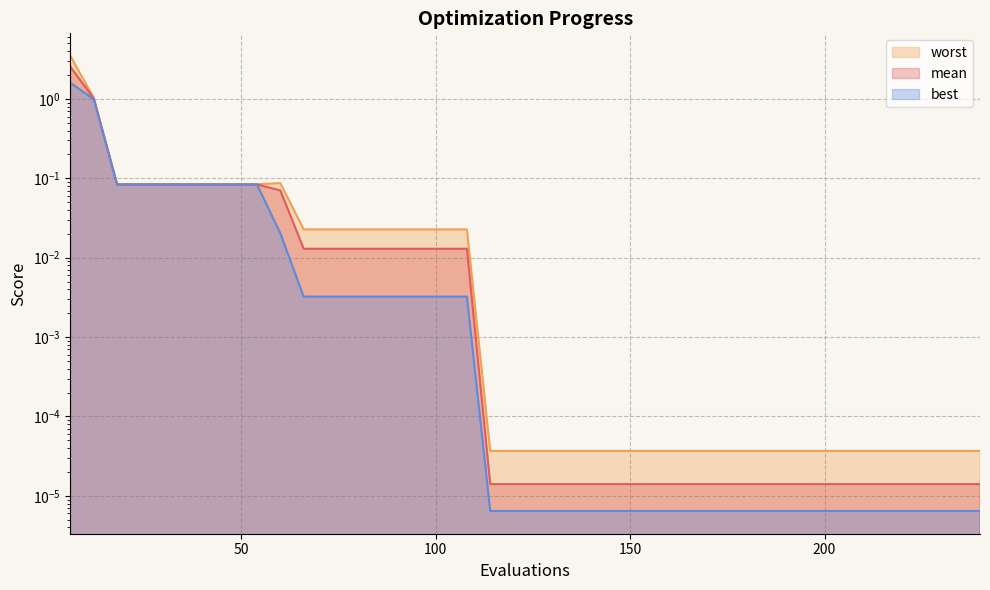

True or false: best and worst cross at least once.

False